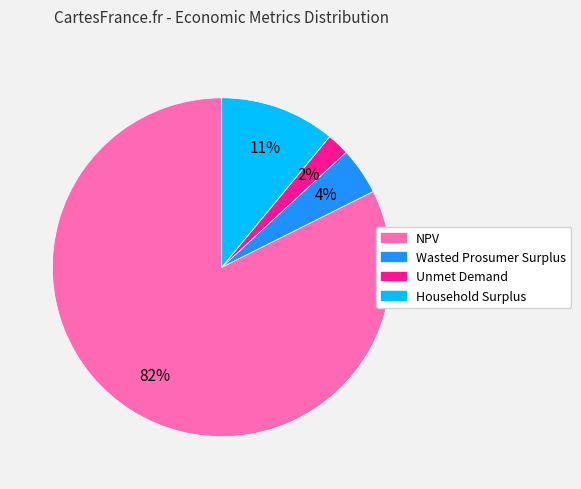

Between Household Surplus and NPV, which is larger?

NPV